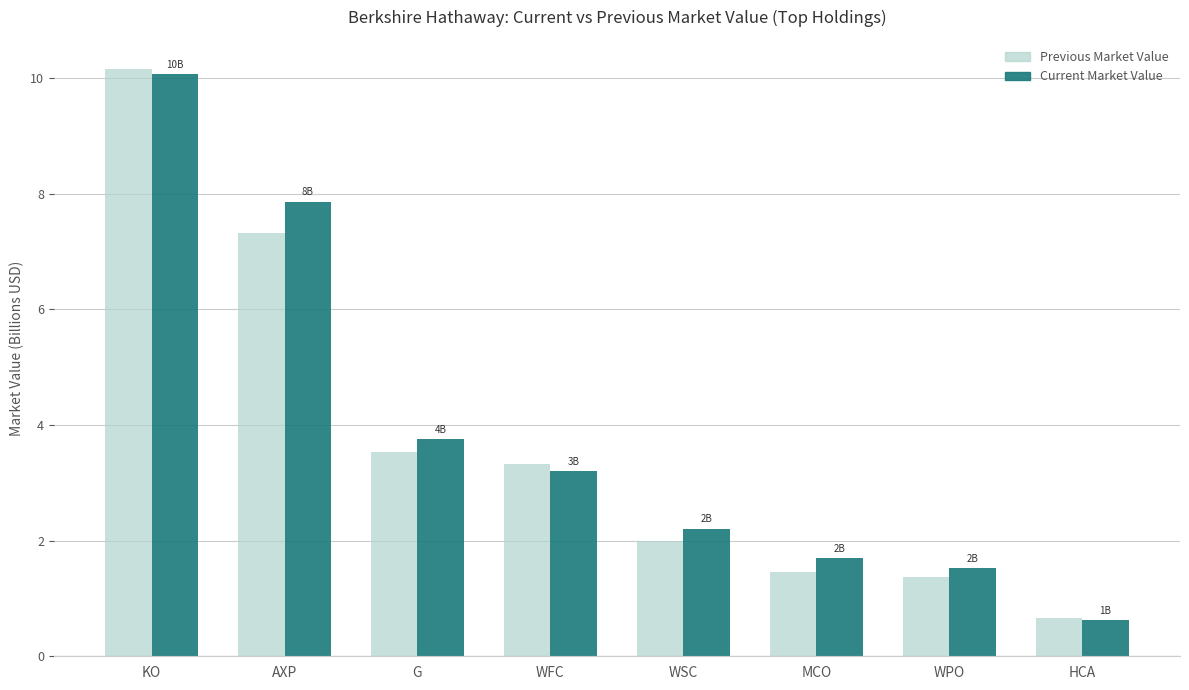

What is the highest value of the Current Market Value series?

10.1